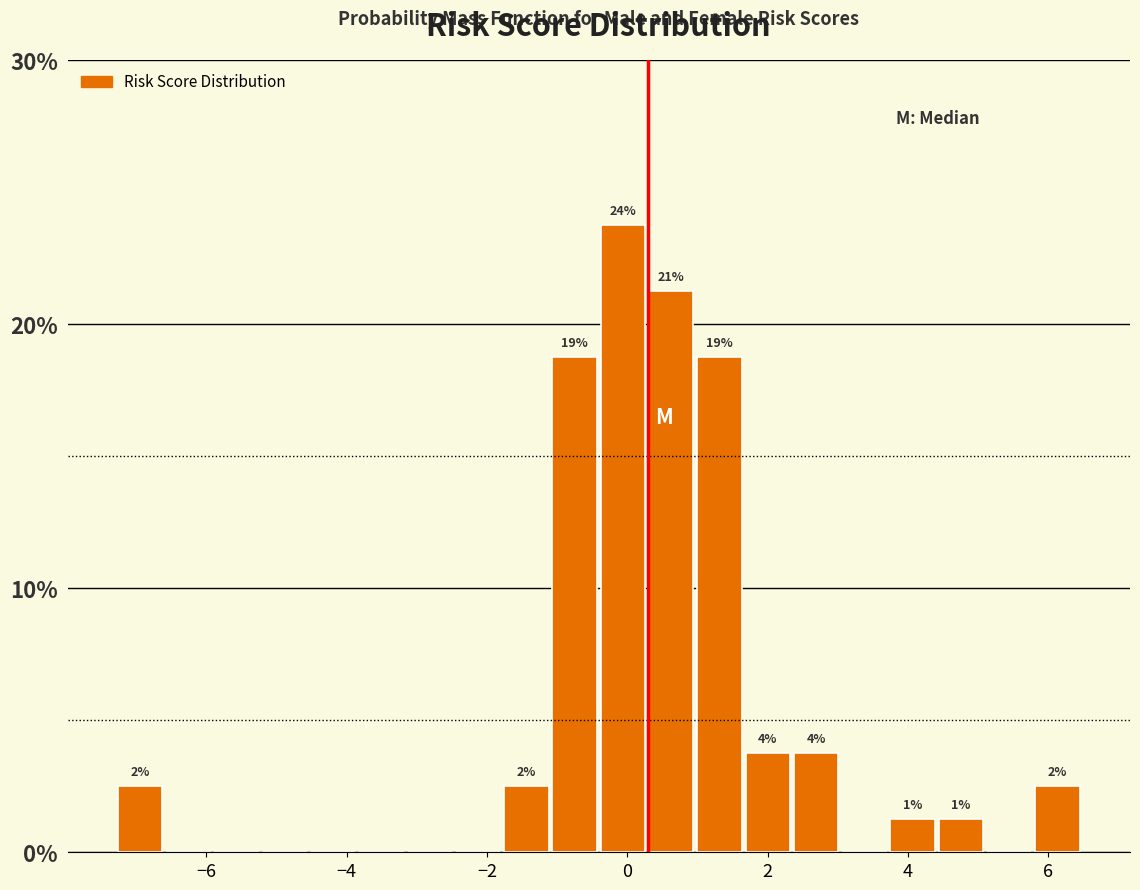

Around what value on the x-axis is the tallest bar? Give the approximate position of its centre, as read against the axis.

0.0